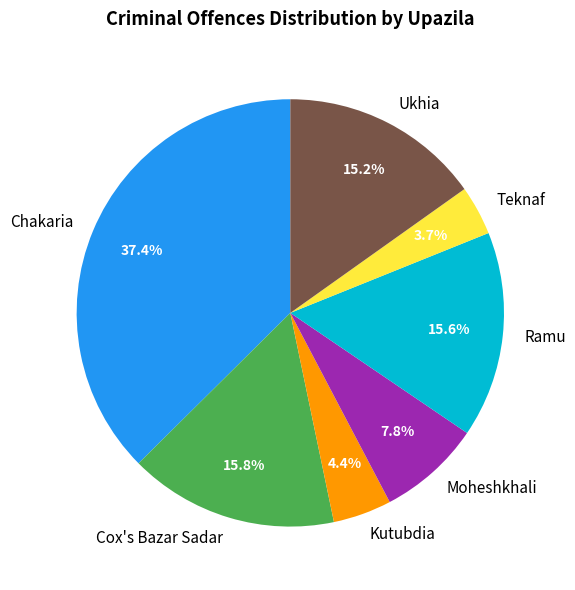

To the nearest percent, what portion does Chakaria represent?

37%